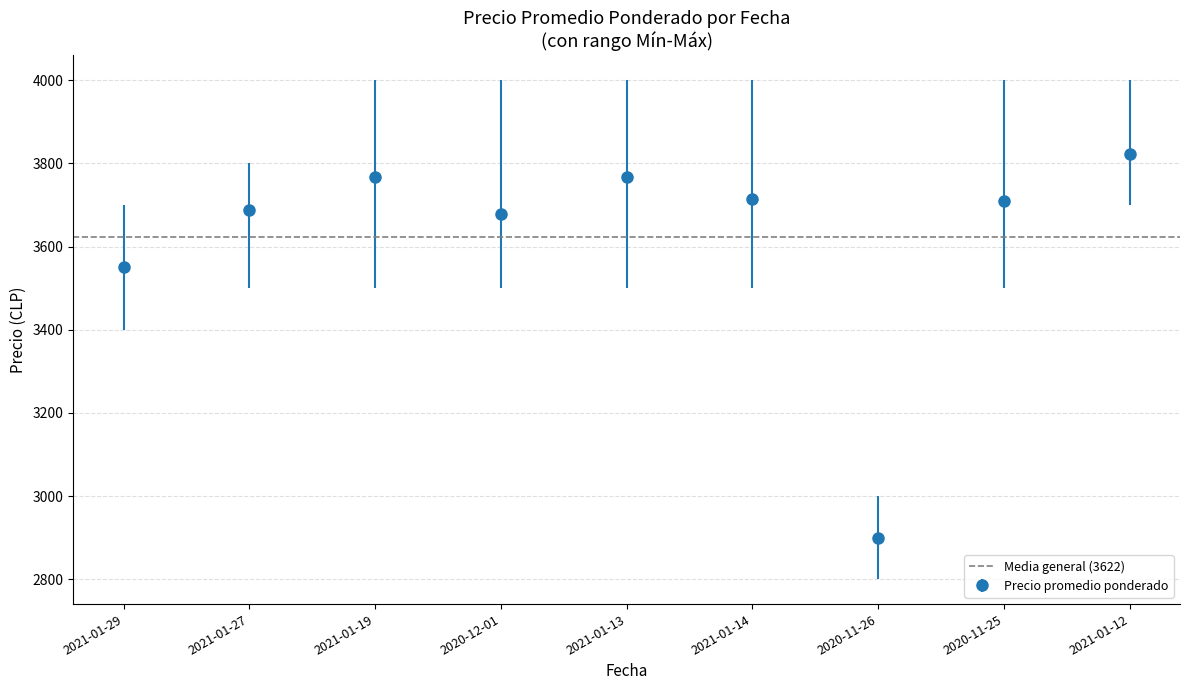

What is the average value?

3622